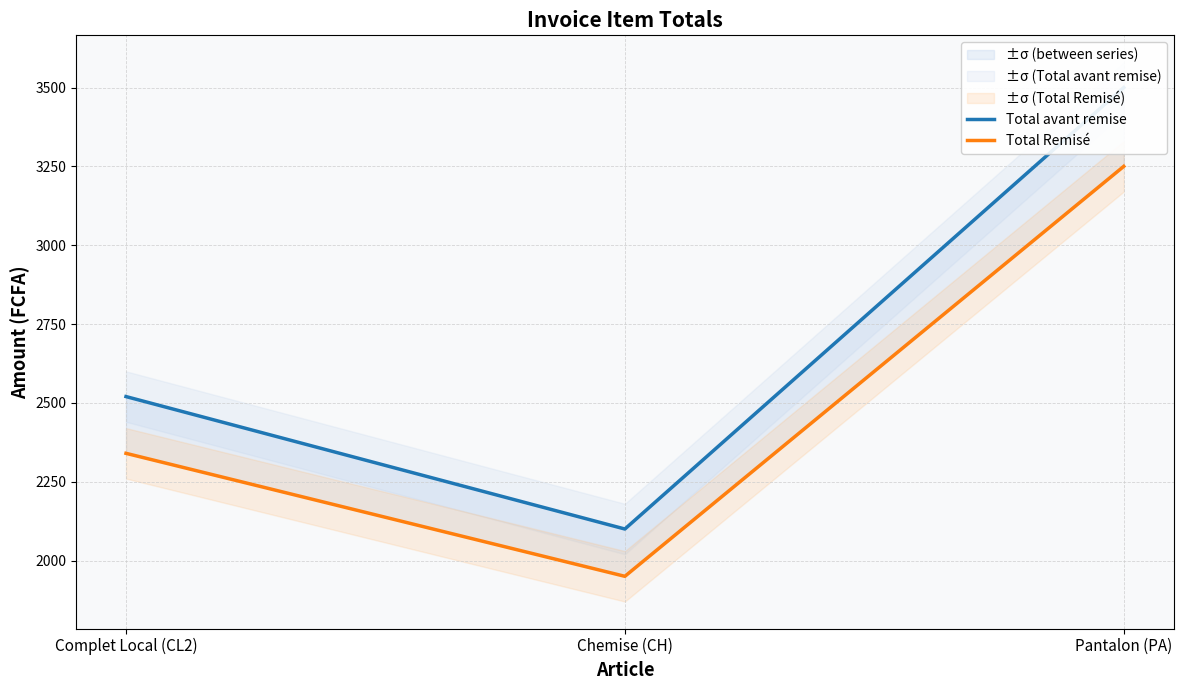

Is the value of Total avant remise at Pantalon (PA) greater than the value of Total Remisé at Chemise (CH)?

Yes